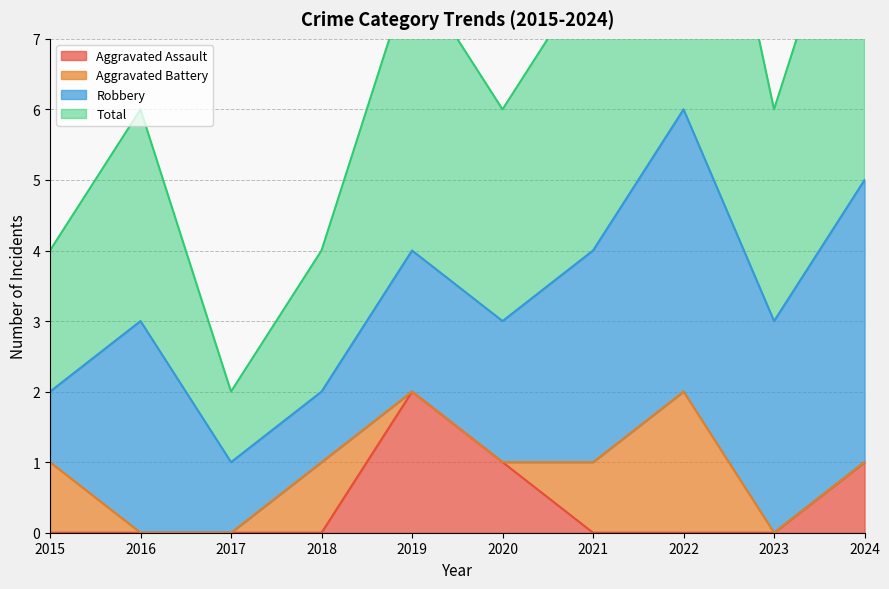

The Aggravated Assault series shows 2 at 2019. True or false?

True